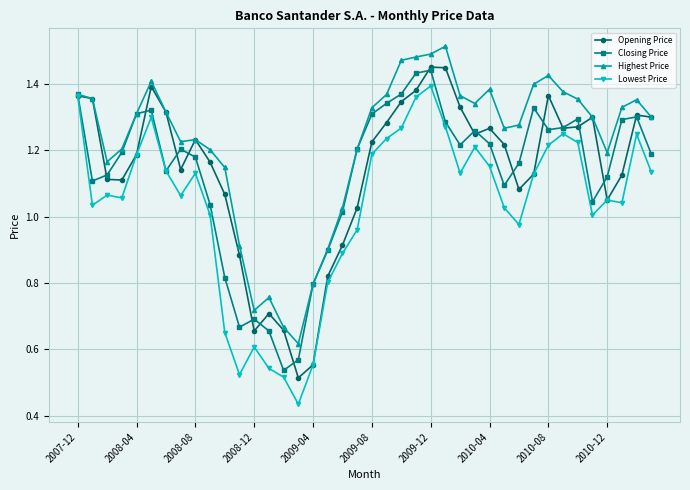

What are all the series names shown in the legend?

Opening Price, Closing Price, Highest Price, Lowest Price